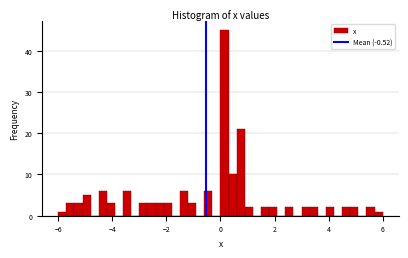

Read against the x-axis, roughly where is the centre of the tallest bar?

0.2